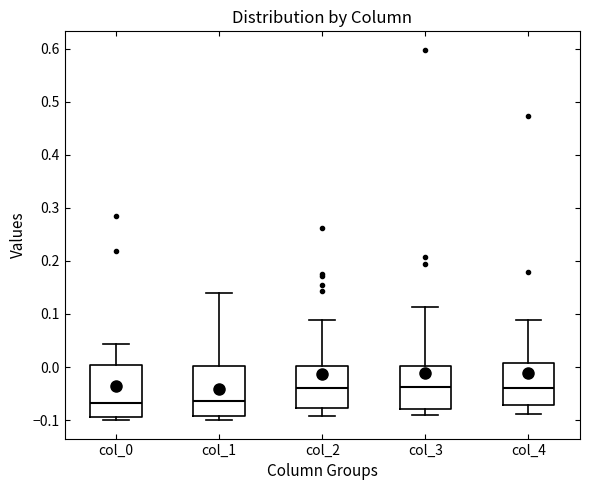

Reading left to right, transcribe this box plot: for each box, give where its median line is, the range the box spans, and where its two whiskers end, as read against the y-axis. The values are not printed on the chart, so give them approximately, as read against the axis.

col_0: median -0.07, box -0.09 to 0.00, whiskers -0.10 to 0.04
col_1: median -0.06, box -0.09 to 0.00, whiskers -0.10 to 0.14
col_2: median -0.04, box -0.08 to 0.00, whiskers -0.09 to 0.09
col_3: median -0.04, box -0.08 to 0.00, whiskers -0.09 to 0.11
col_4: median -0.04, box -0.07 to 0.01, whiskers -0.09 to 0.09